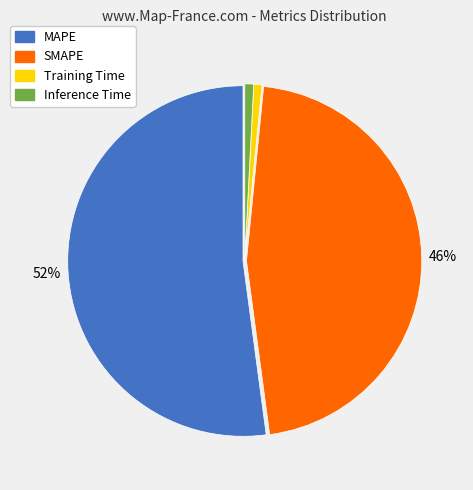

To the nearest percent, what is the combined percentage of SMAPE and Inference Time?

47%